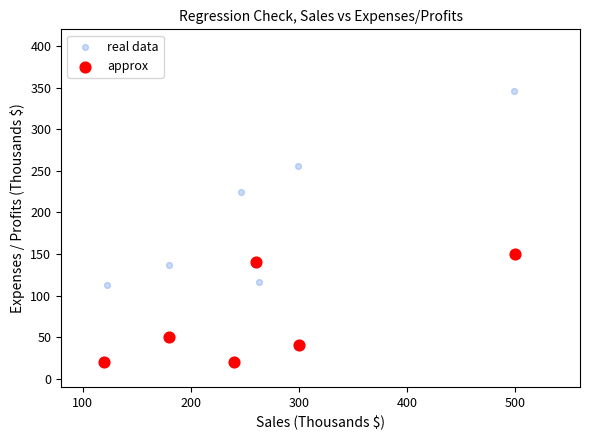

Which series has the largest Y range (max minus min)?

real data